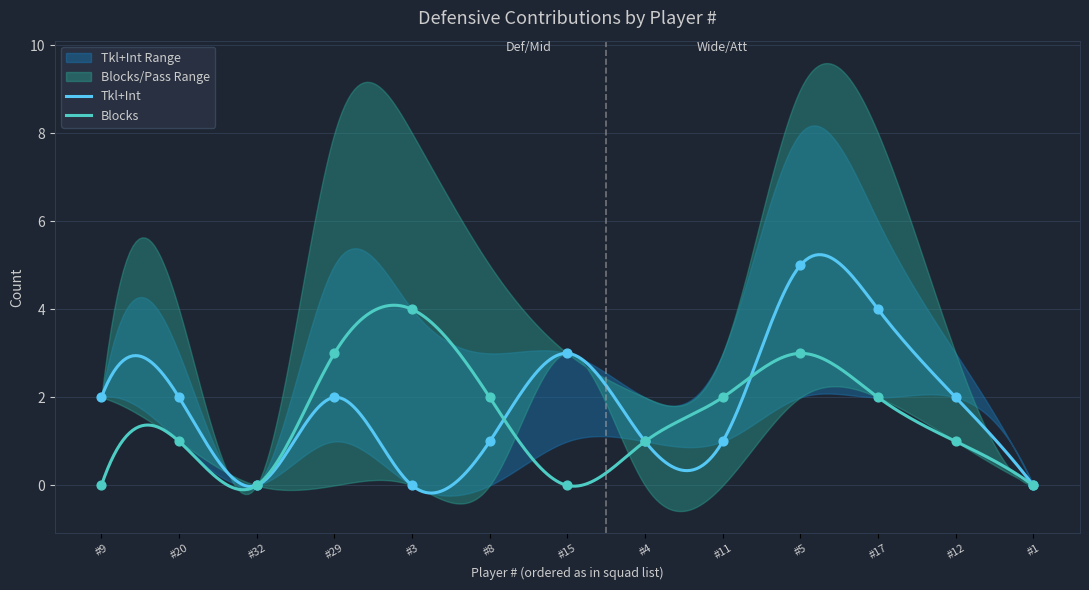

Which series reaches the maximum Y coordinate?

Tkl+Int